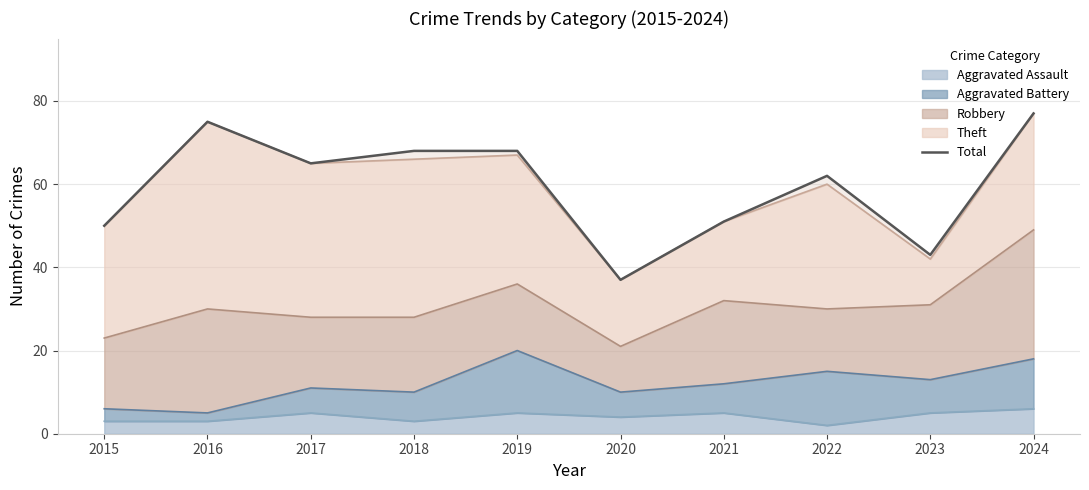

What is the sum of the values at 2024 and 2020?

114